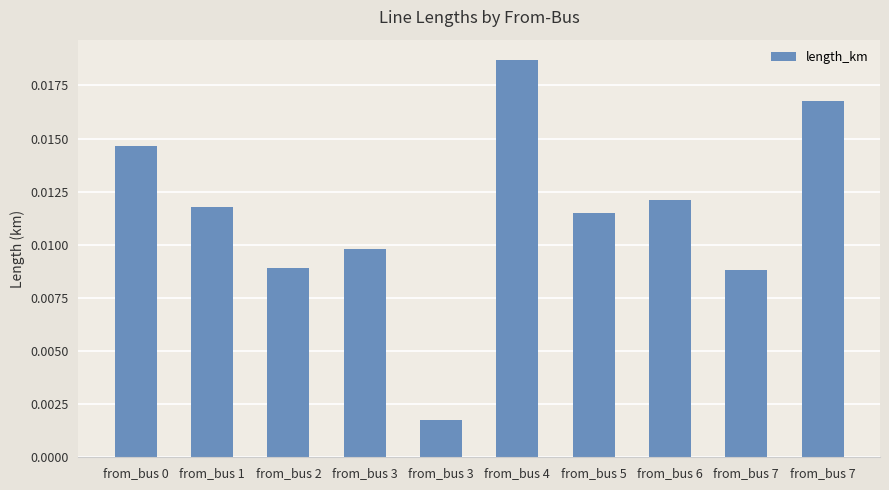

How many data points does each series have?

10